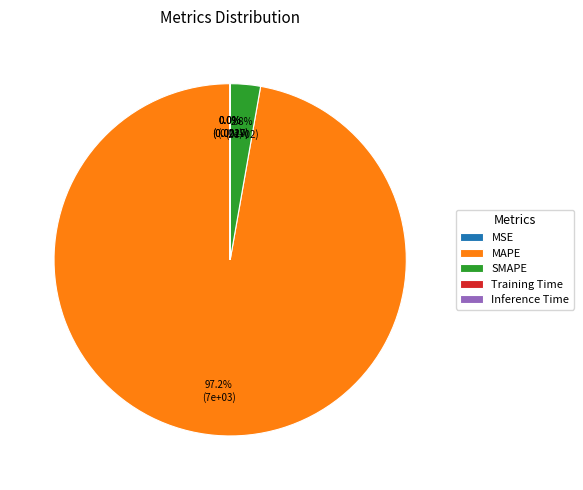

Which slice is the largest?

MAPE